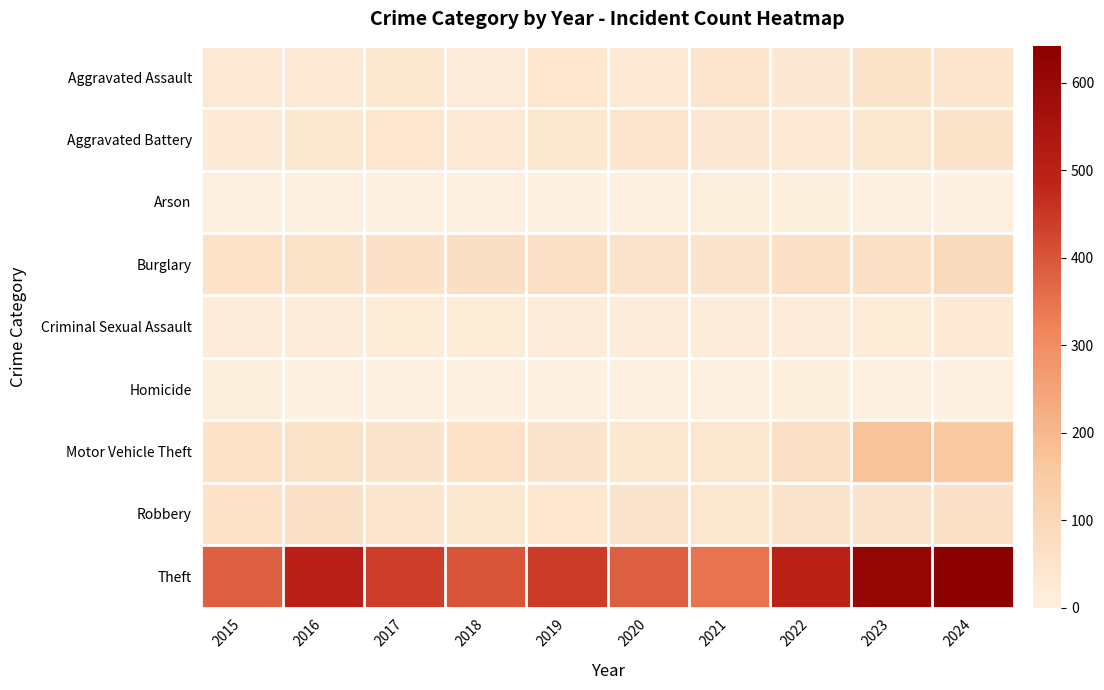

Between 2020 and 2021, which series saw the biggest shift?

Theft